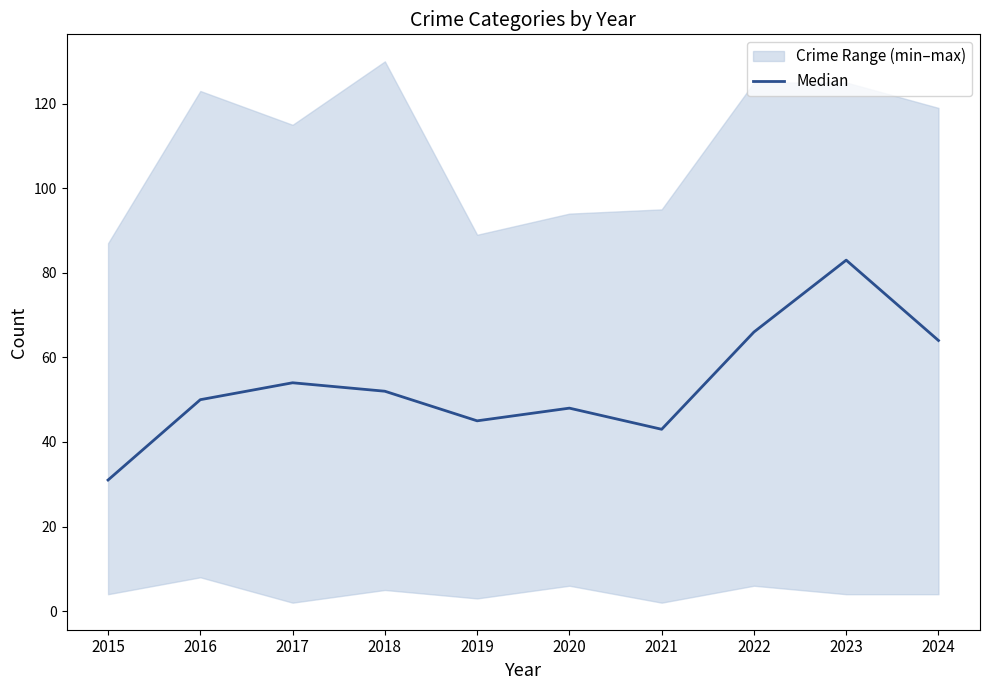

The chart shows a value of 63 at 2021. True or false?

False